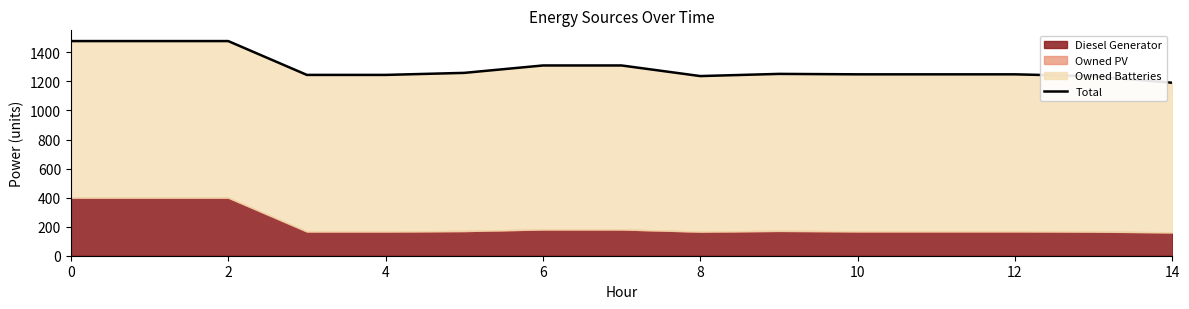

Approximately how many times larger is the value at 11 compared to 14?

1.0